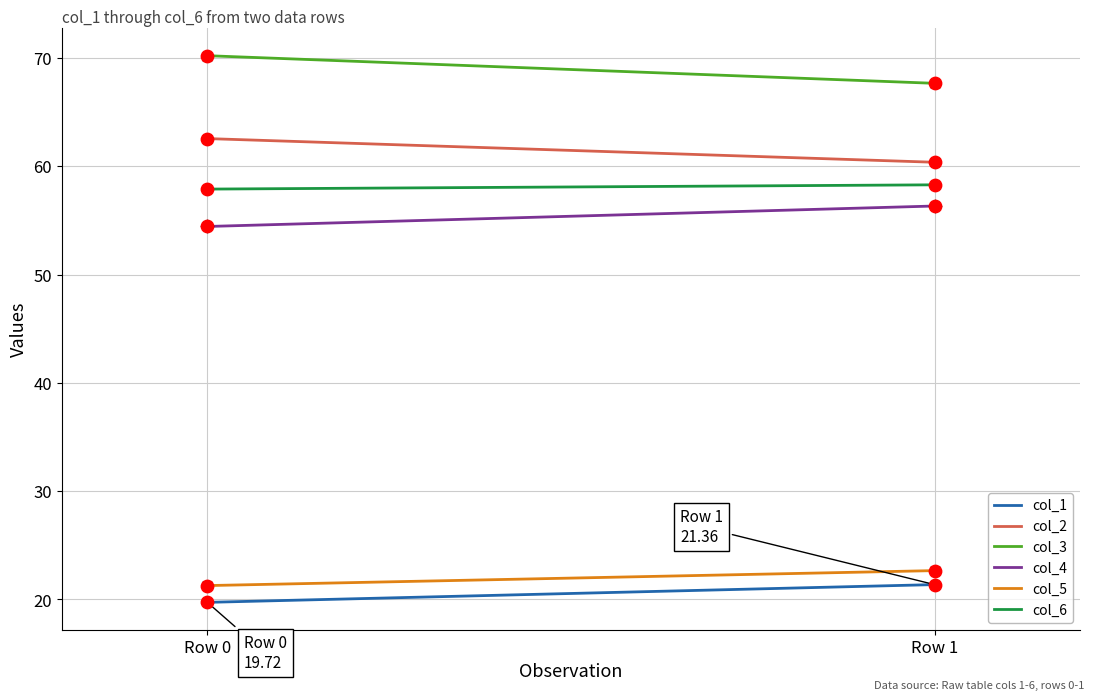

At how many categories does at least one series exceed 44?

2